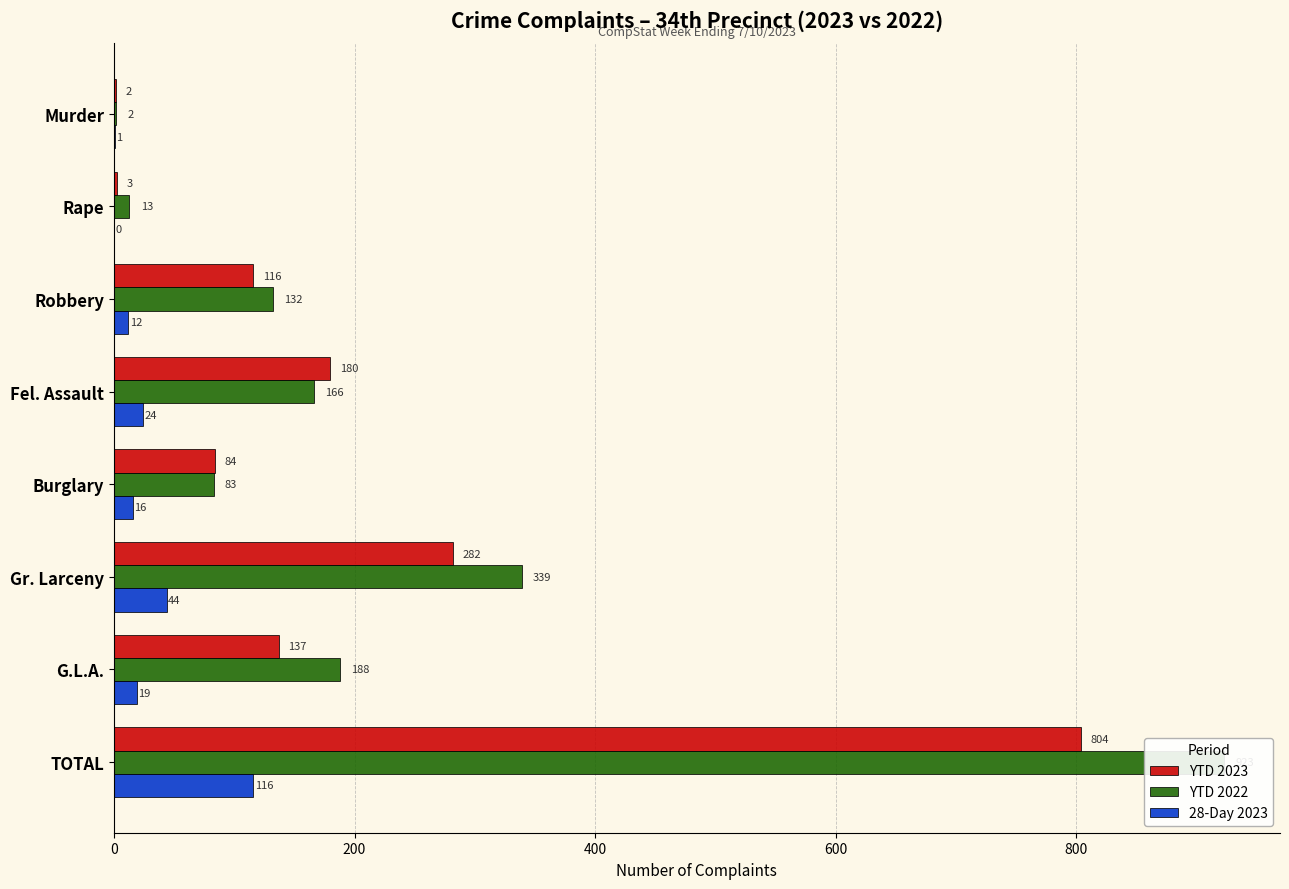

At how many categories does at least one series exceed 851?

1